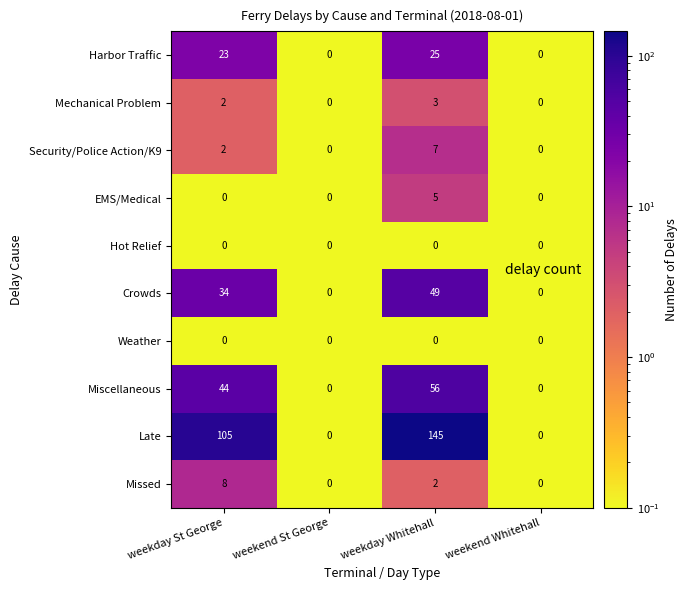

What is the total value across all series at weekend St George?

0